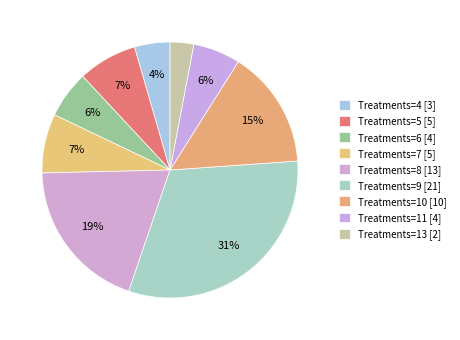

Rank the categories by value from highest to lowest.

9, 8, 10, 5, 7, 6, 11, 4, 13